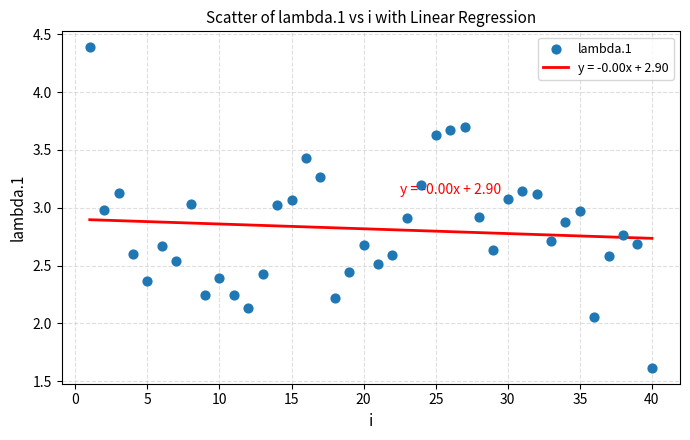

What is the range of X values (max minus min)?

39.0